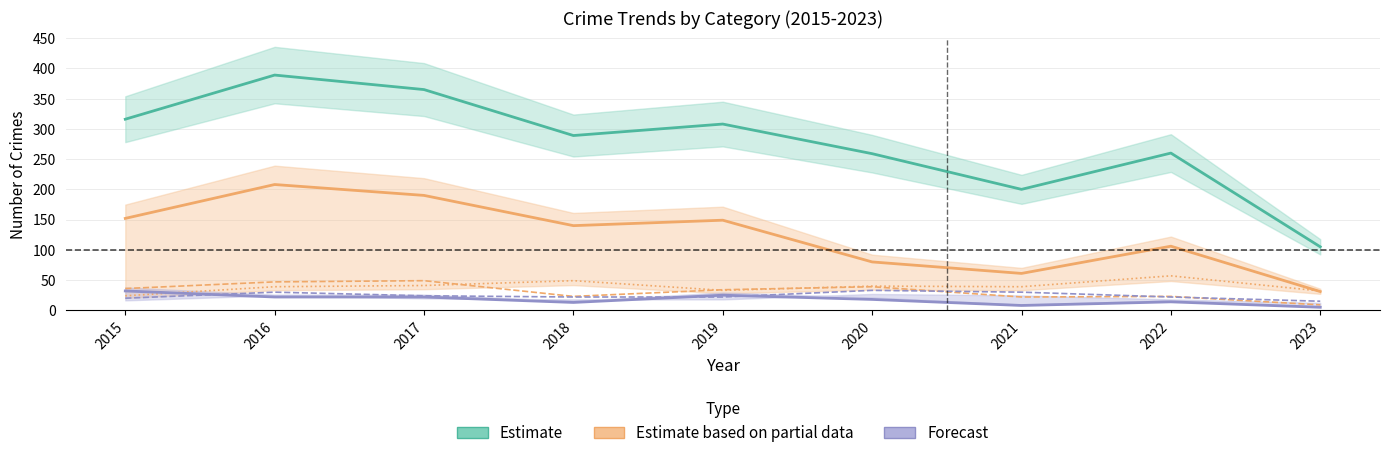

True or false: Aggravated Assault and Theft intersect in this chart.

False